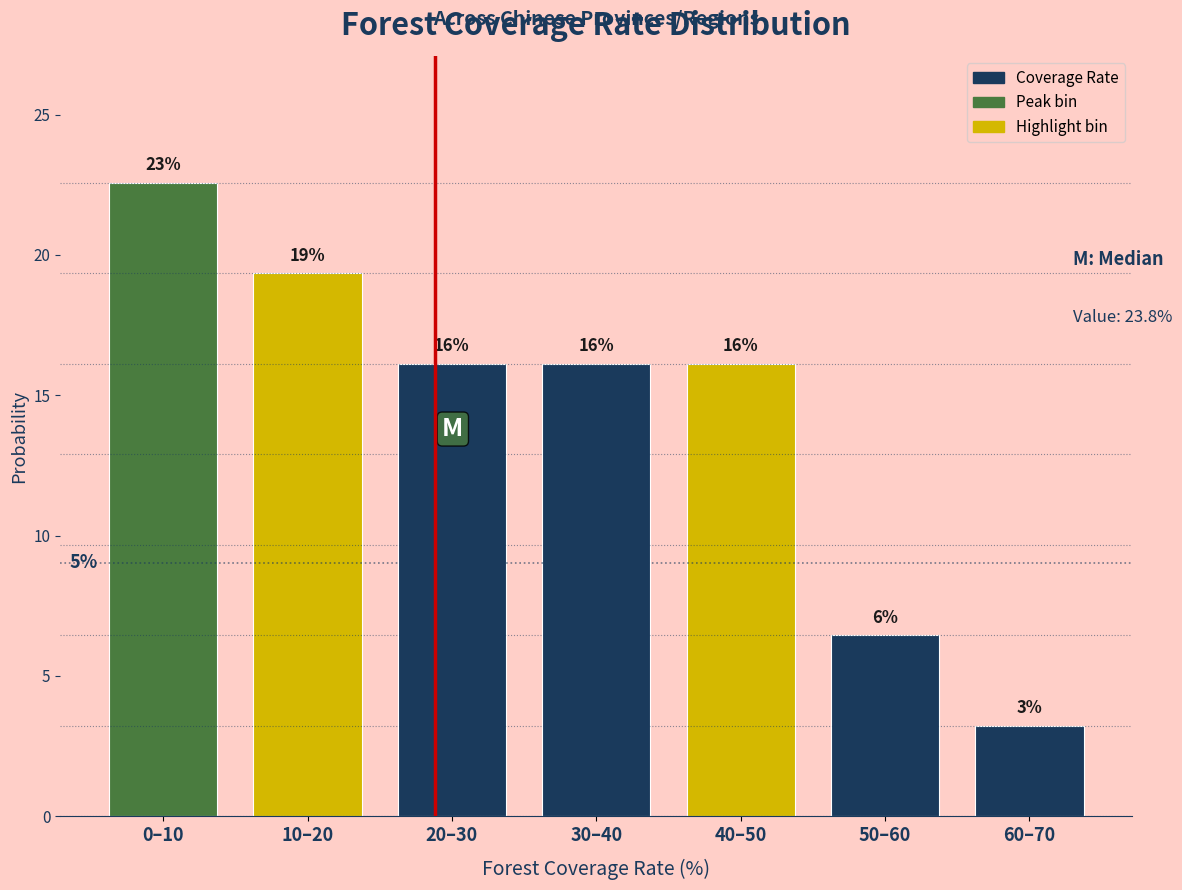

How many bars are there in total?

7